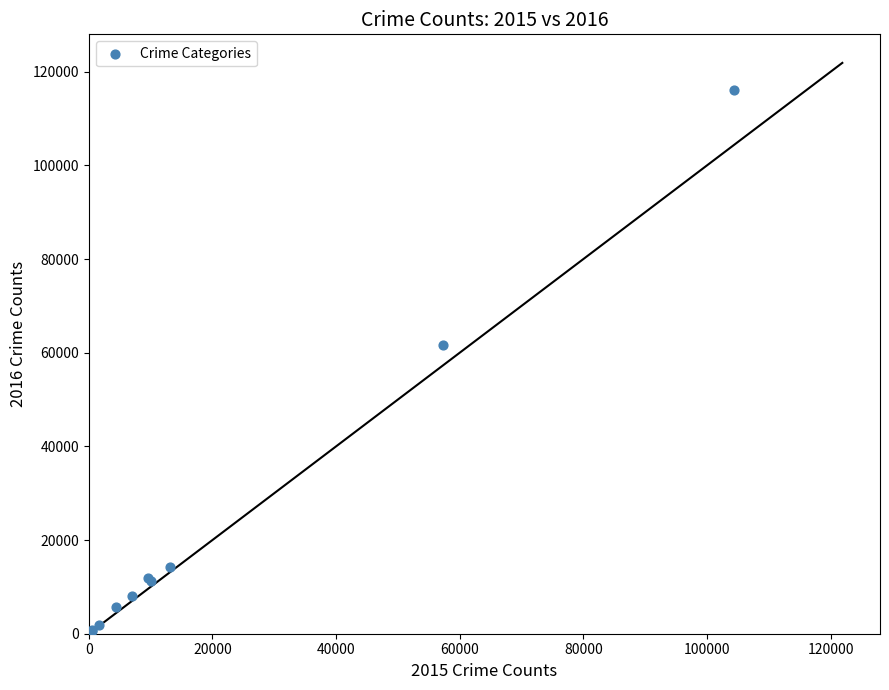

What Y value in the scatter plot is closest to 58309?

61623